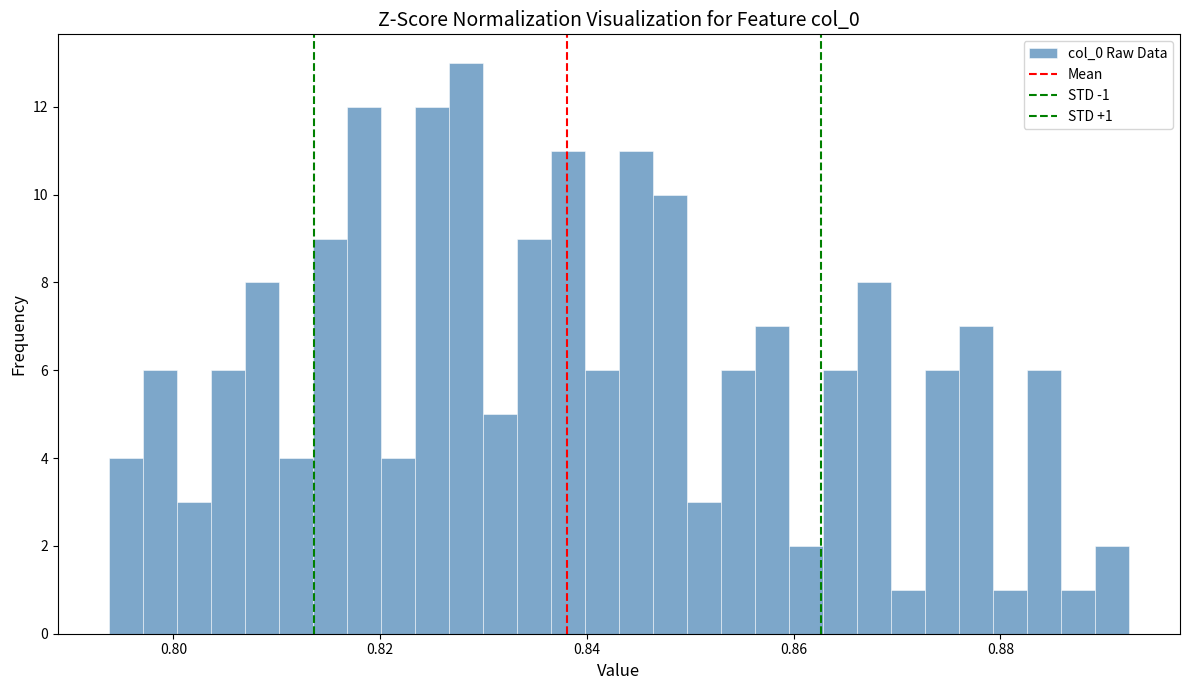

Around what value on the x-axis is the tallest bar? Give the approximate position of its centre, as read against the axis.

0.828